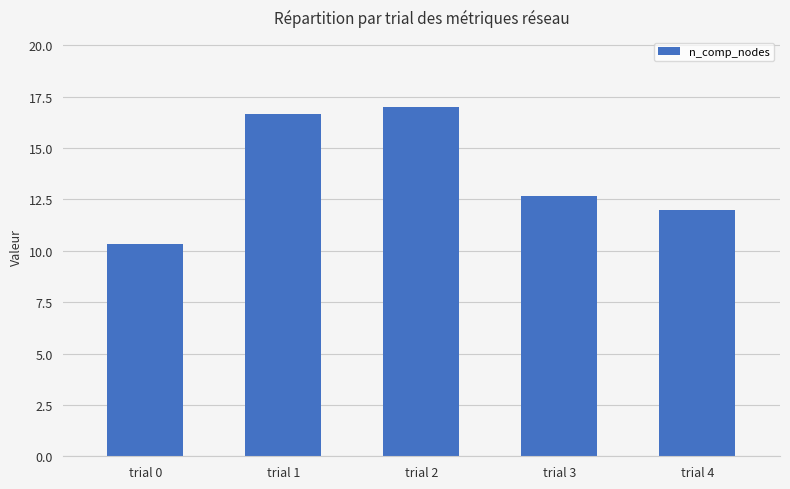

Count the number of data series in this chart.

1